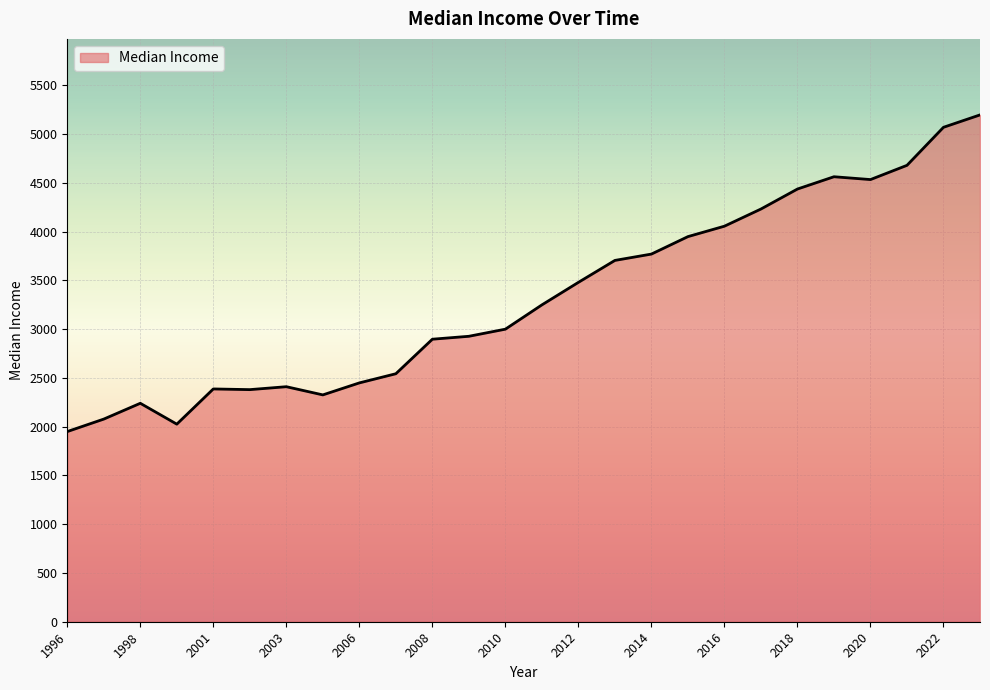

What is the minimum value shown in the chart?

1950